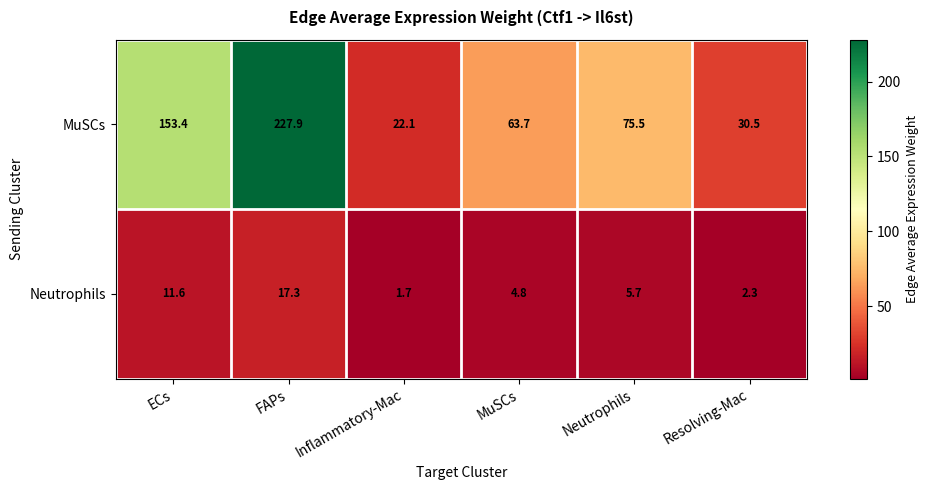

True or false: Neutrophils has a value of 17.3 at FAPs.

True